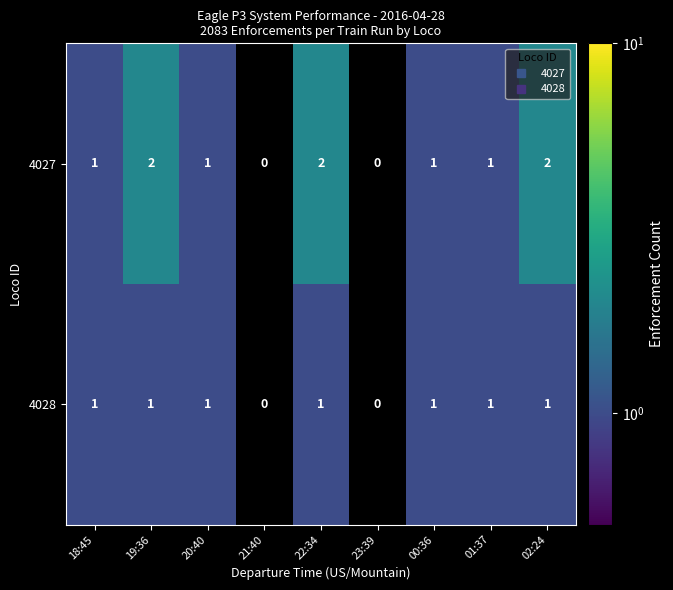

Which series has the largest range (max minus min)?

4027